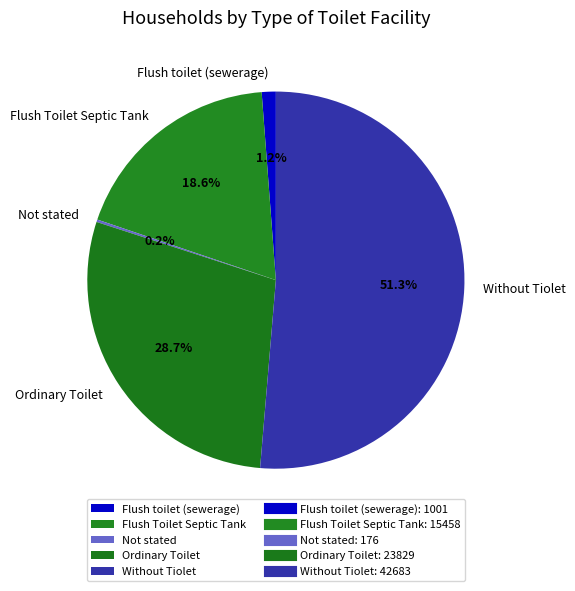

To the nearest percent, what percentage of the pie is Flush Toilet Septic Tank?

19%